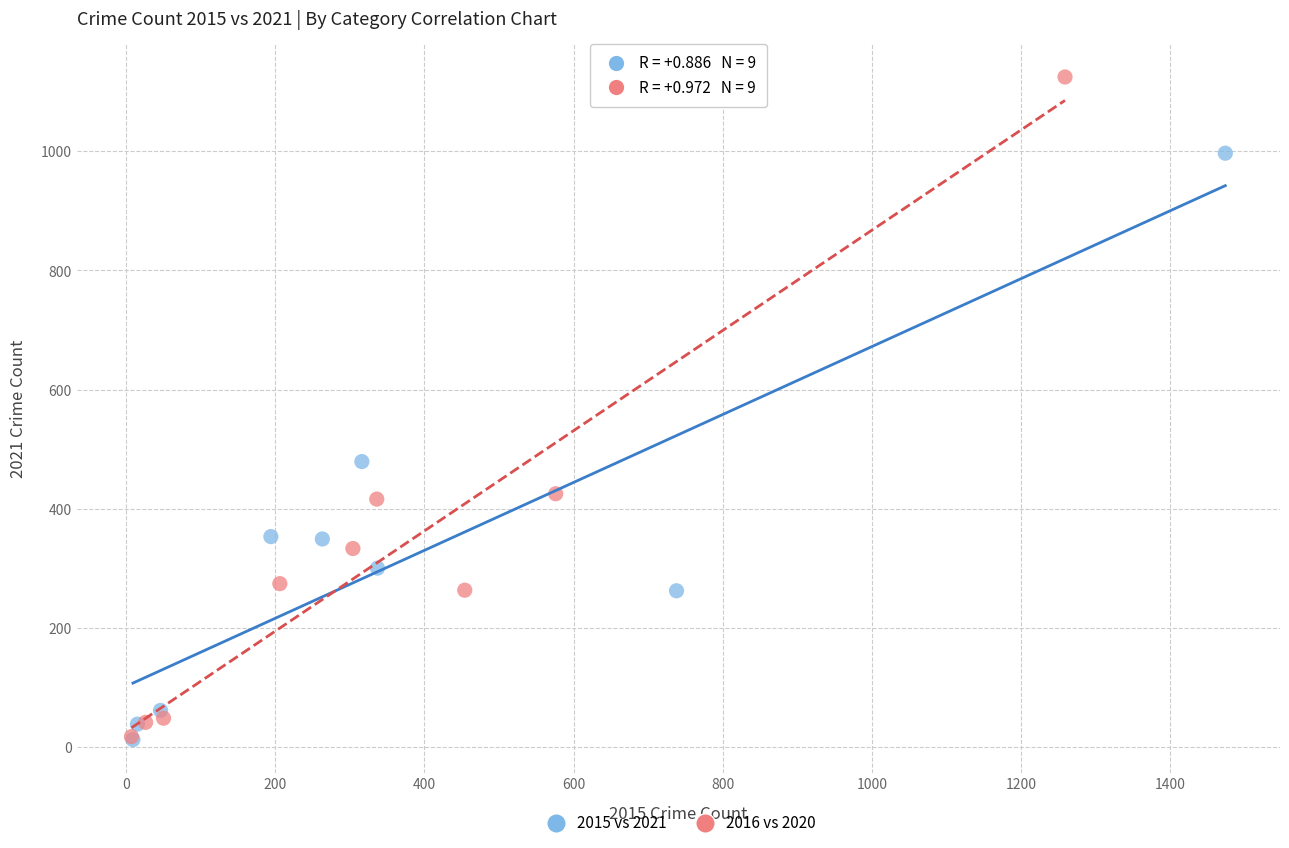

Which series has the largest Y range (max minus min)?

2016 vs 2020